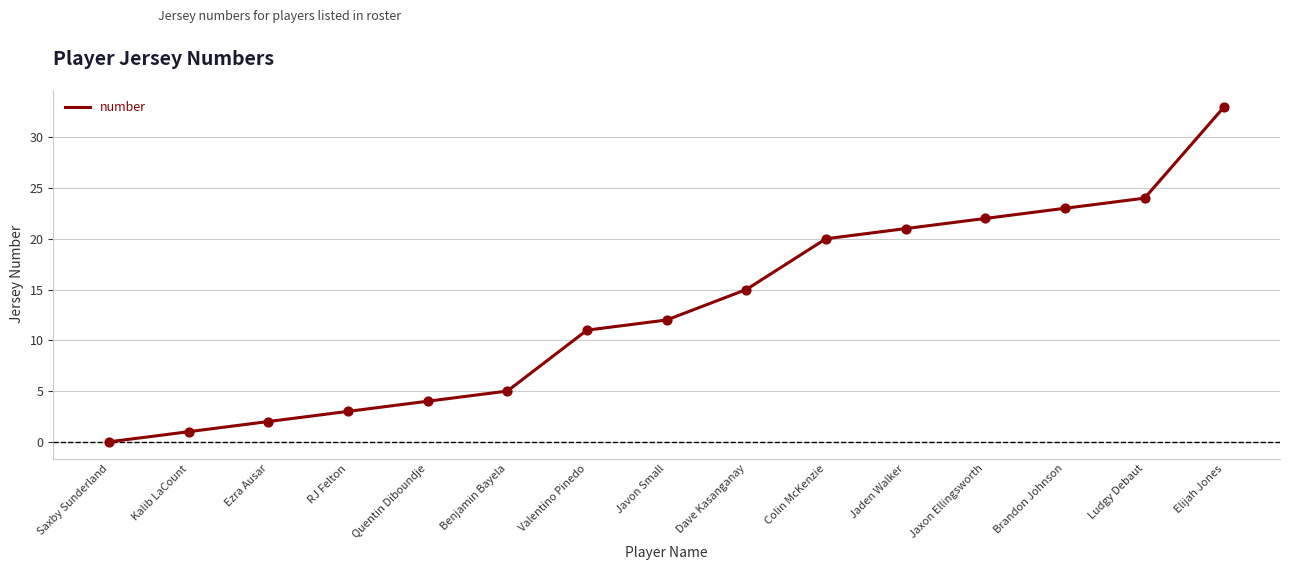

Which has a higher value, Jaxon Ellingsworth or Javon Small?

Jaxon Ellingsworth